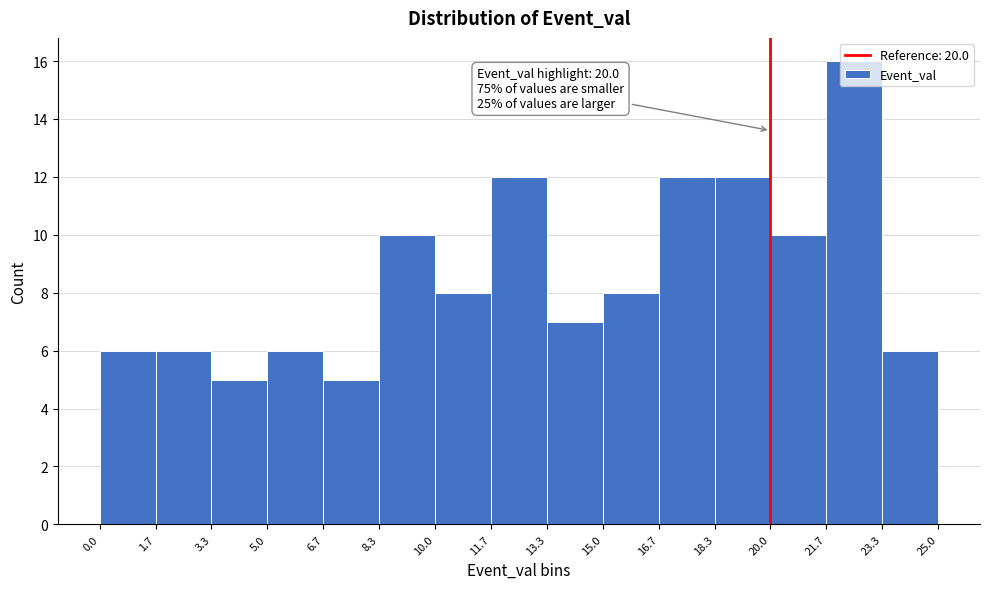

Over which range of the x-axis is the bar tallest?

21.7 to 23.3